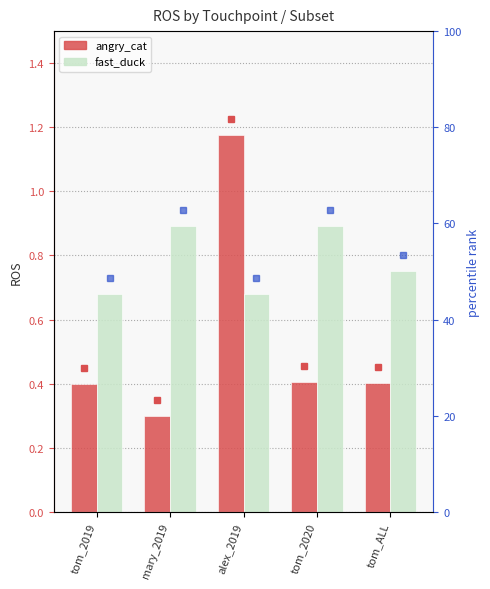

What is the label of the 5th bar from the left?

tom_ALL